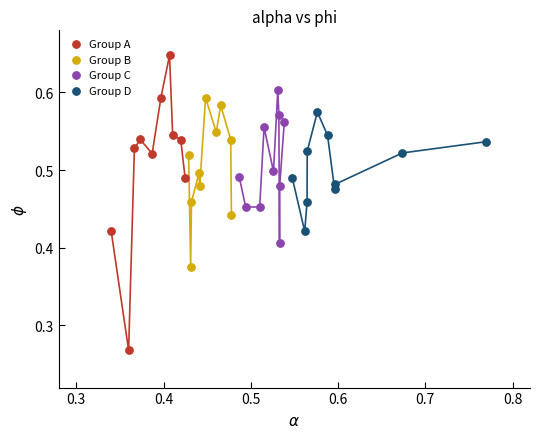

Which series contains the highest Y value?

Group A